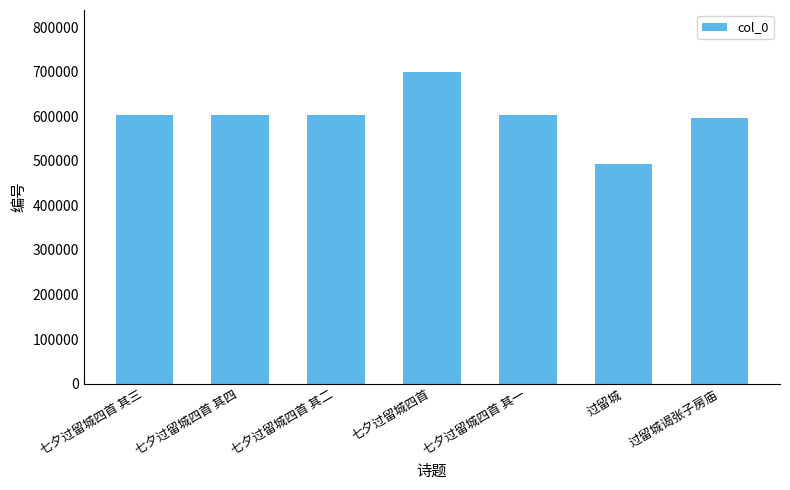

What is the label of the 7th bar from the right?

七夕过留城四首 其三